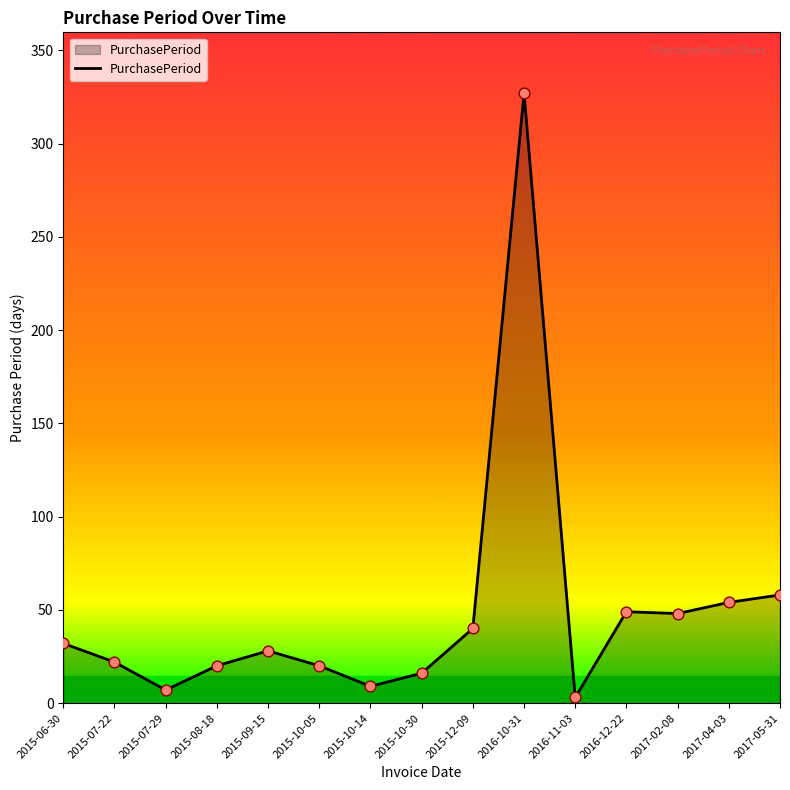

What is the ratio of the value at 2015-10-05 to the value at 2016-12-22?

0.4